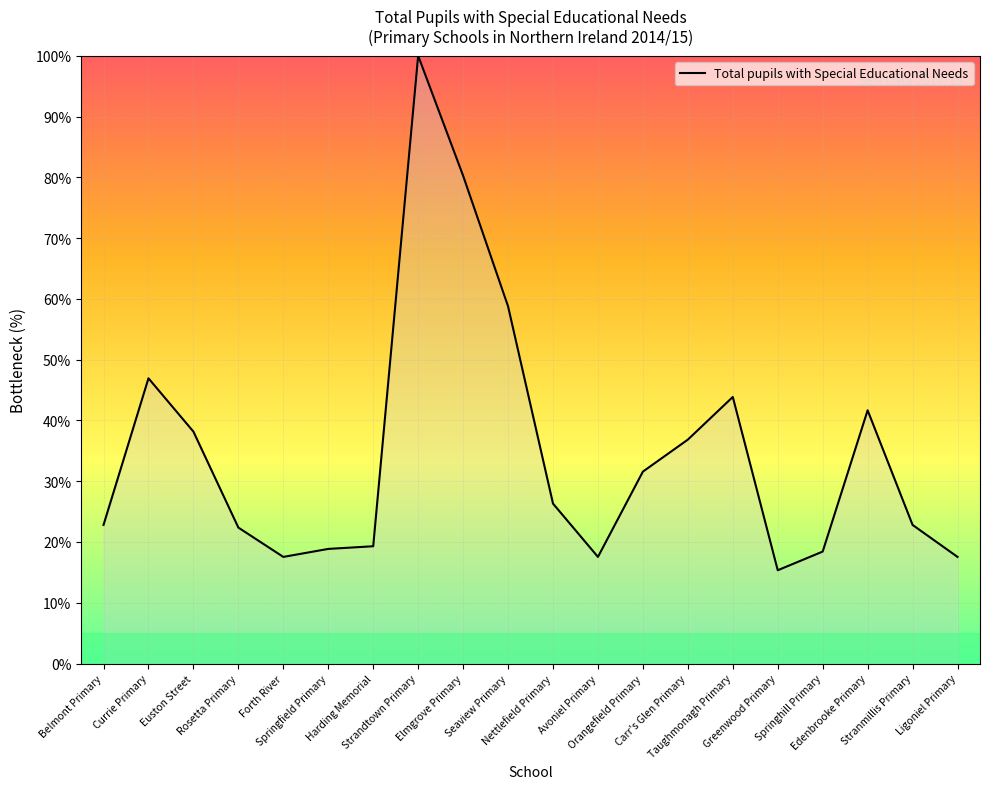

What is the greatest value displayed?

100.0